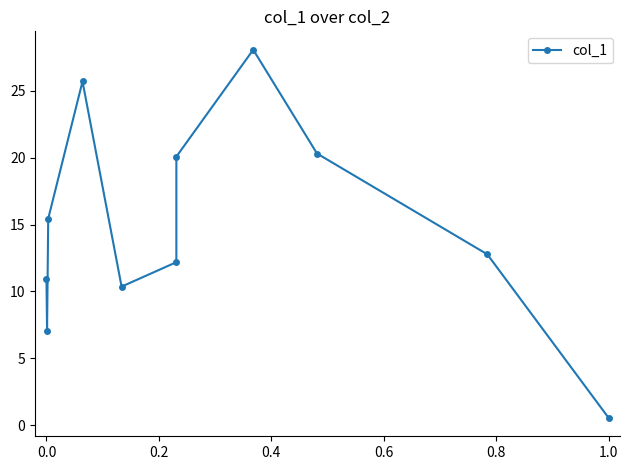

What is the sum of all values?

163.5